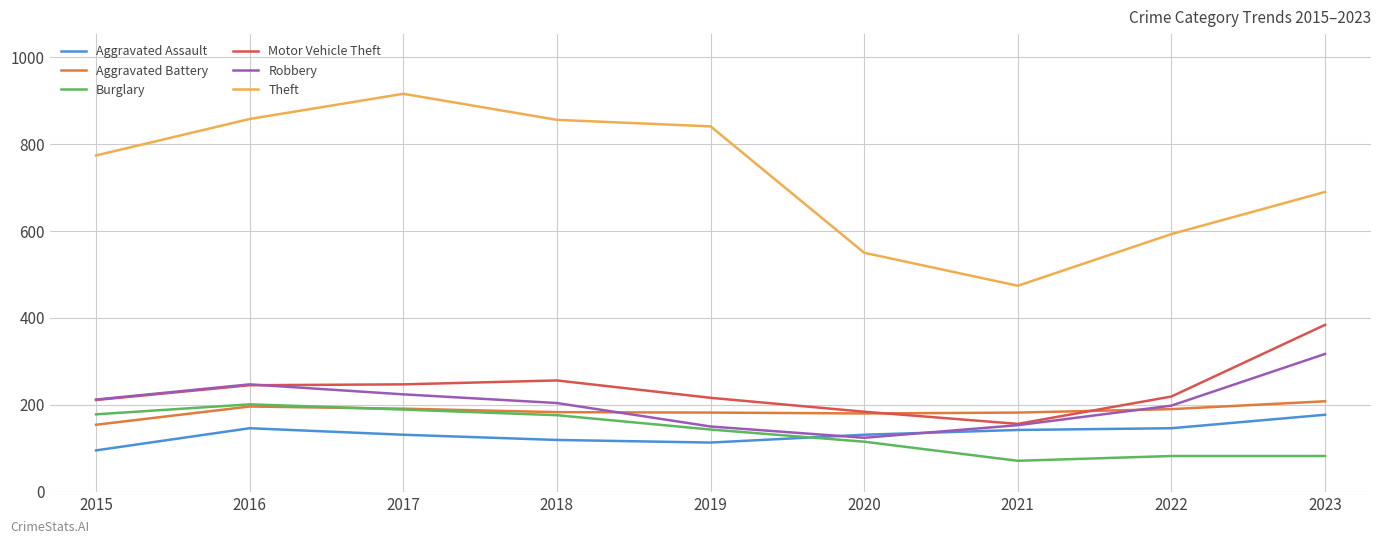

What is the difference between the second highest and second lowest values in the Motor Vehicle Theft series?

72